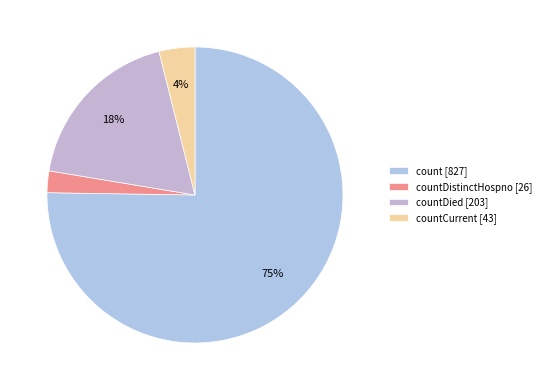

How many segments does this pie chart have?

4